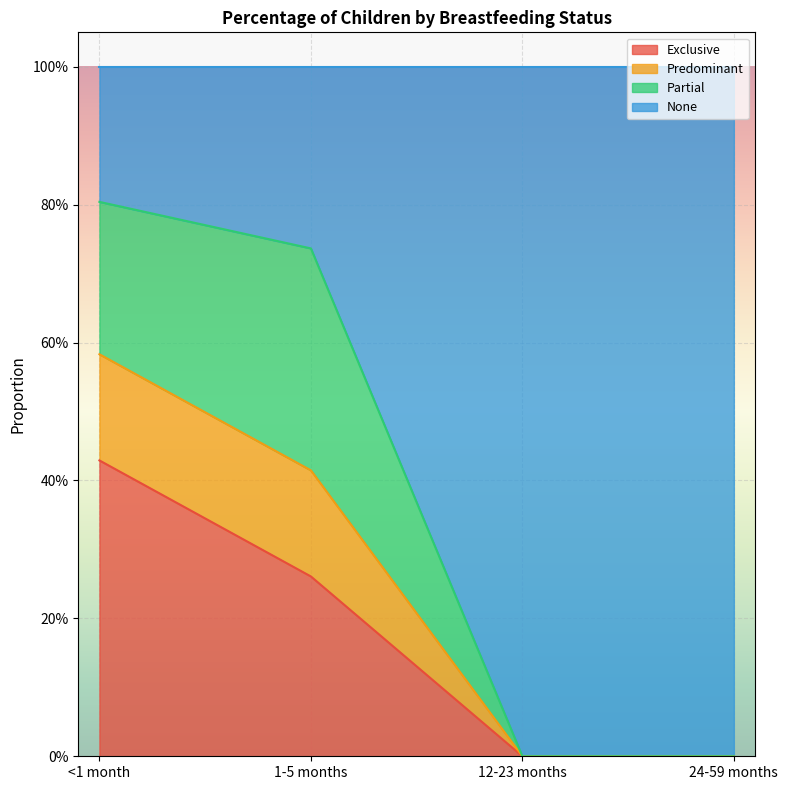

True or false: None and Predominant cross at least once.

False